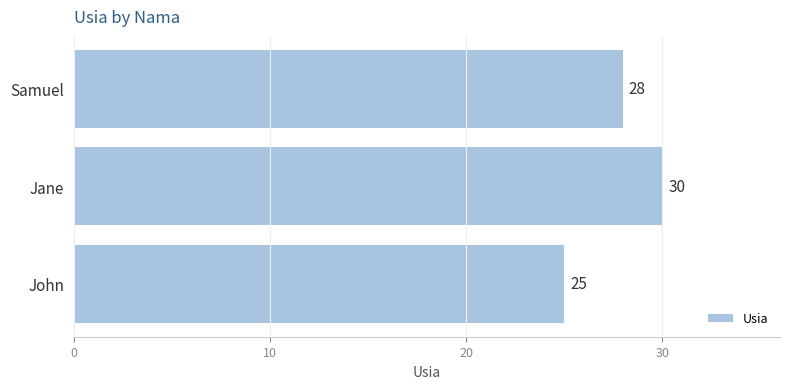

At which label is the value closest to 27?

Samuel